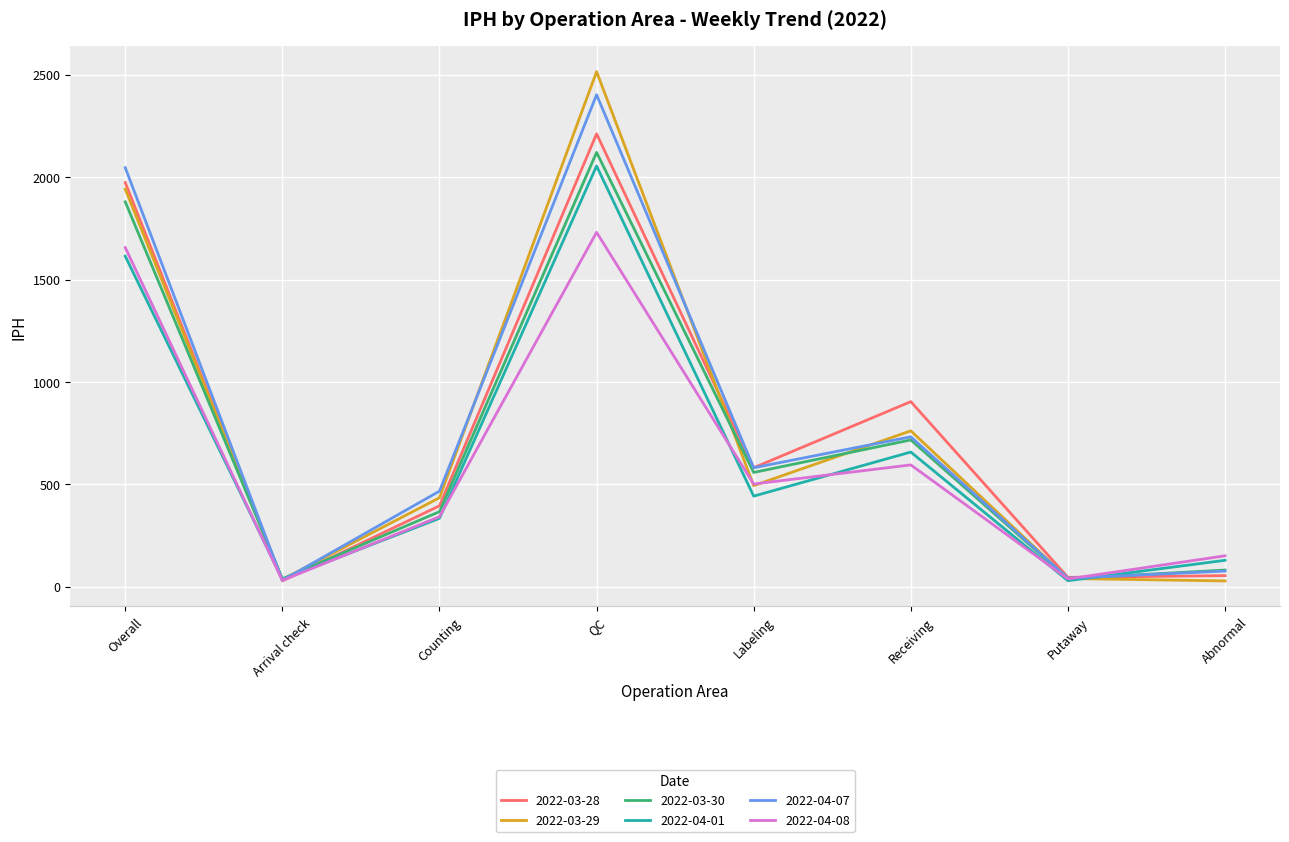

True or false: 2022-04-01 has more than 2 points higher than both neighbors.

False